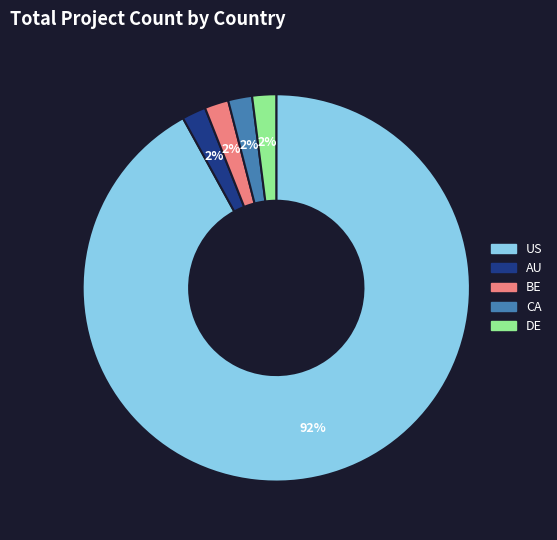

How many slices are in this pie chart?

5